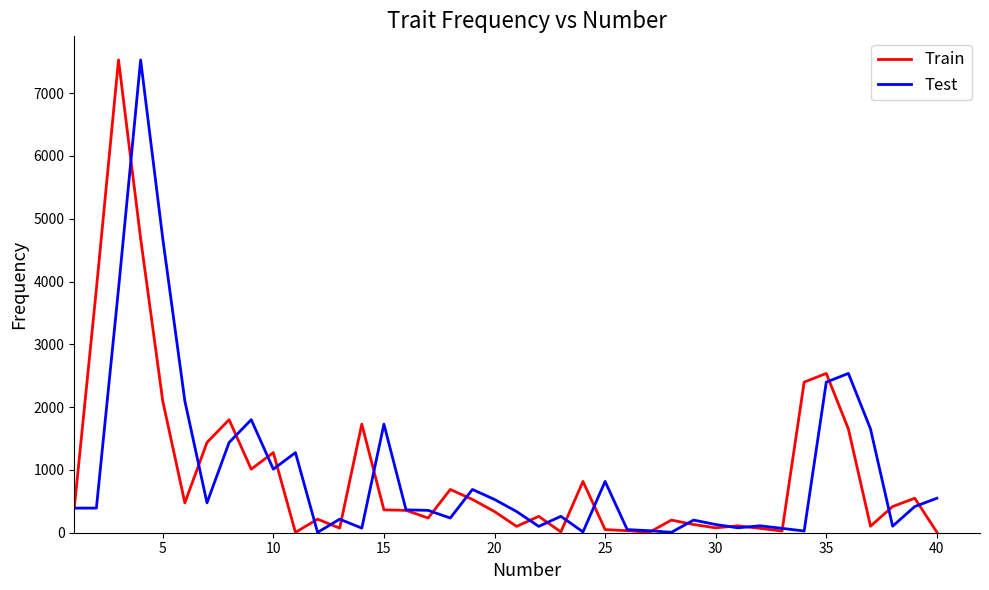

What is the highest value of the Test series?

7529